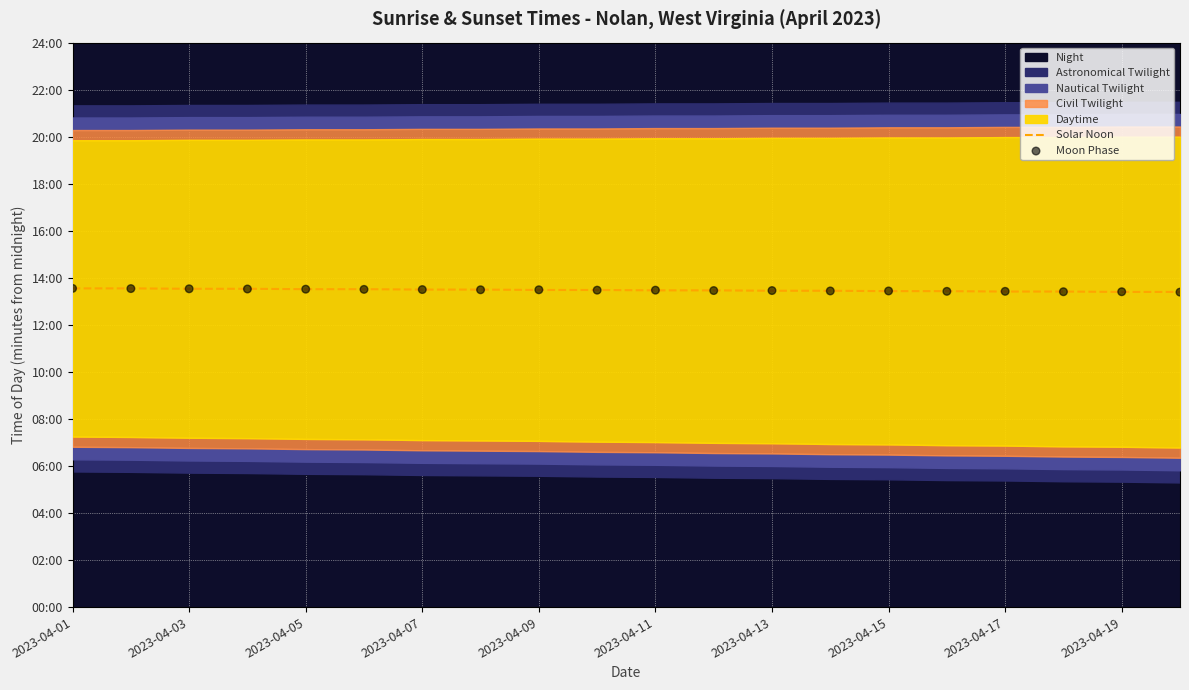

At which category is the sum across all series the highest?

2023-04-01